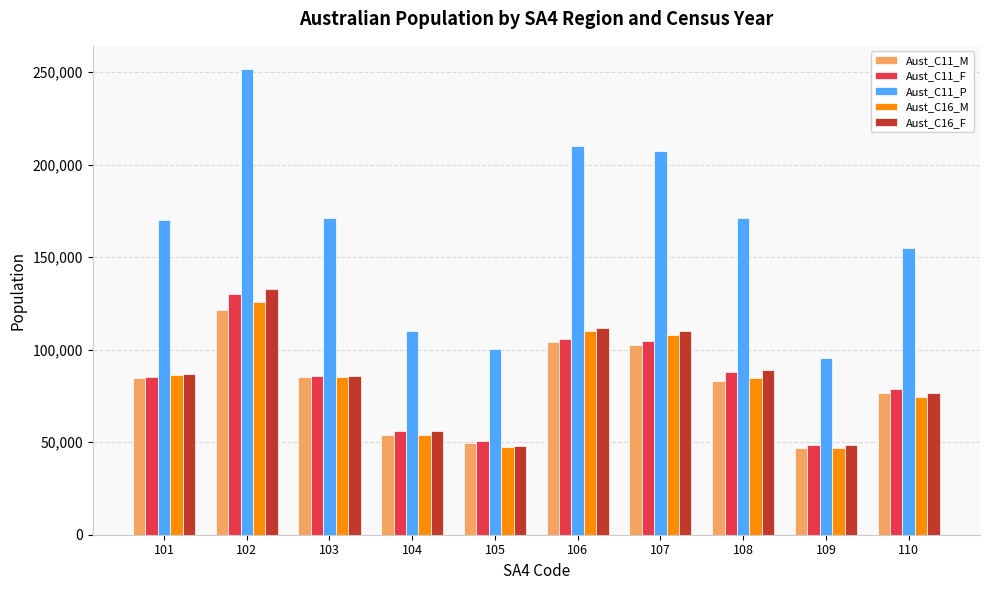

The value of Aust_C11_P at 104 is 154405. True or false?

False